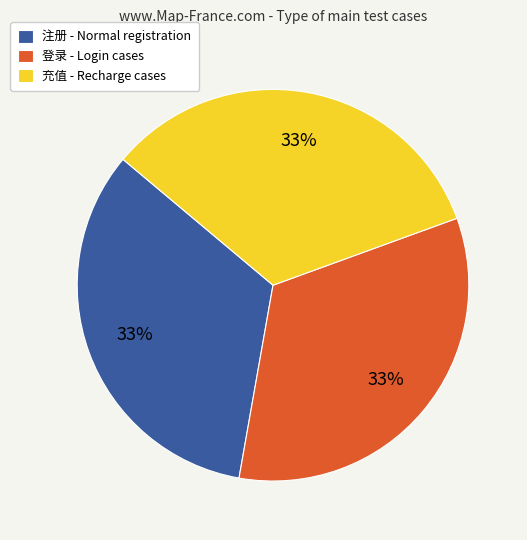

The 充值 - Recharge cases slice represents 26% of the pie. True or false?

False